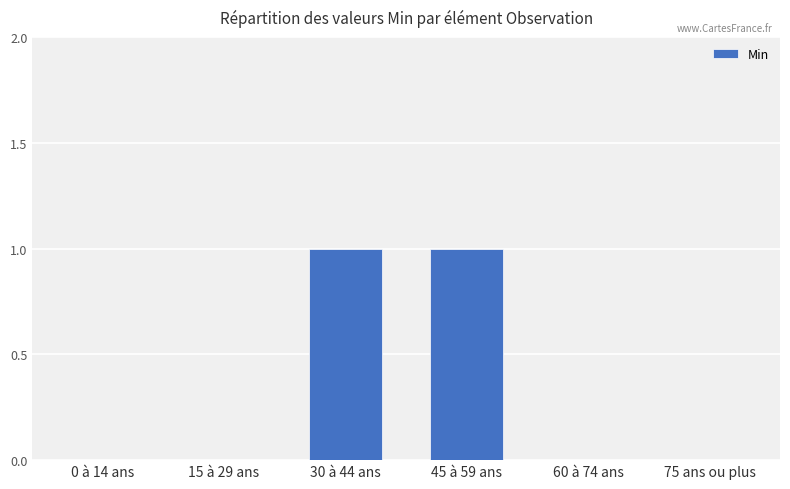

The chart shows a value of 1 at 30 à 44 ans. True or false?

True